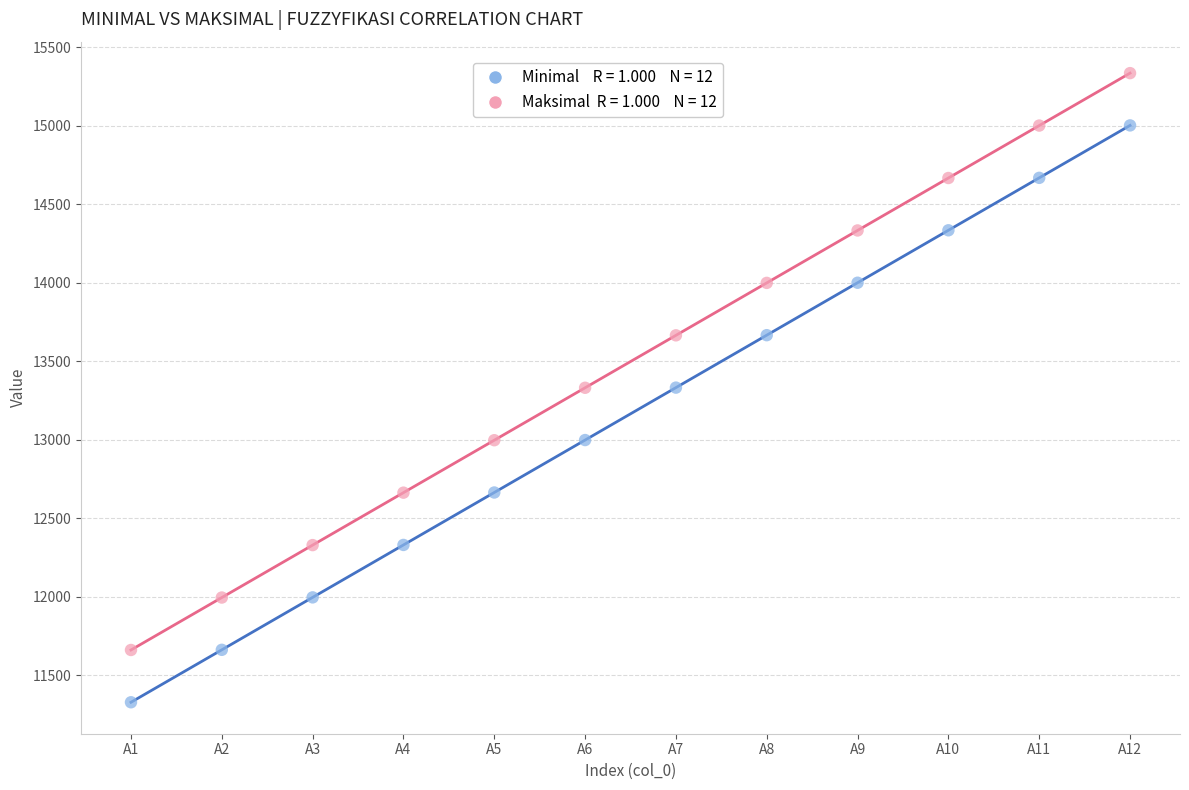

Across all data points, what is the range of Y values (max minus min)?

4007